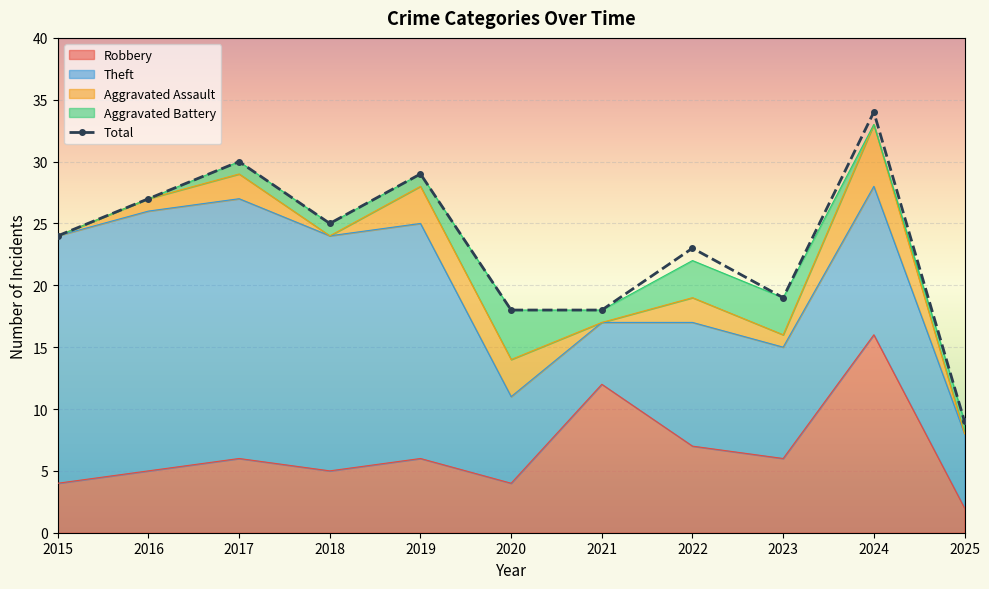

What value does the Aggravated Assault series have at 2017?

2